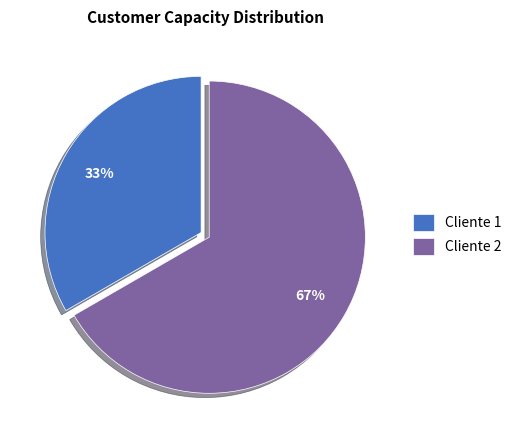

Which slice is the largest?

Cliente 2